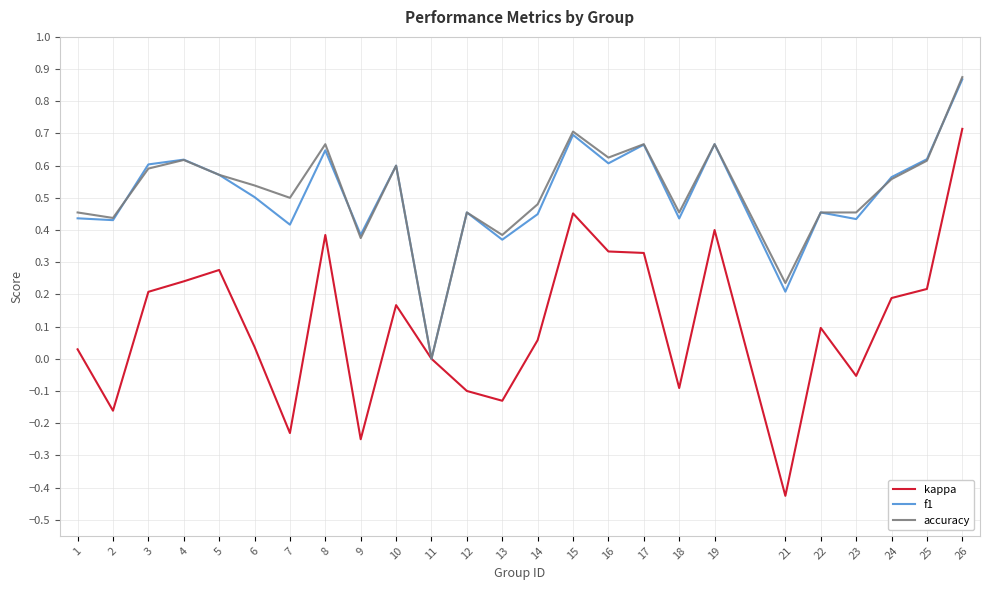

True or false: f1 and accuracy cross at least once.

True